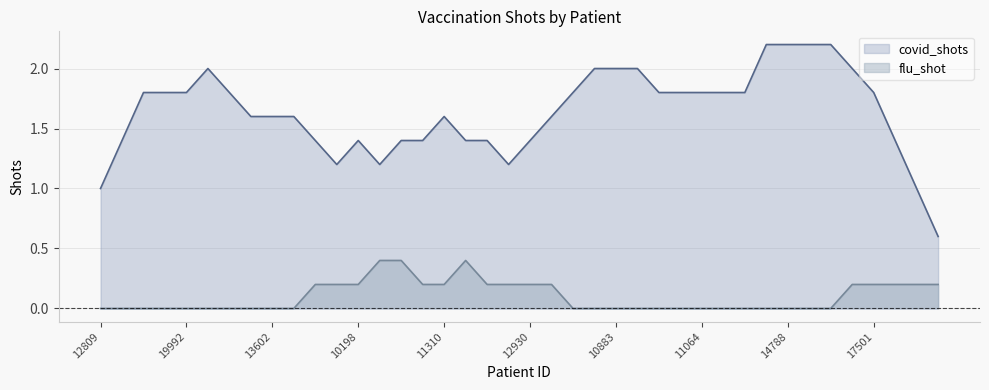

At which label is flu_shot closest to 0?

12809